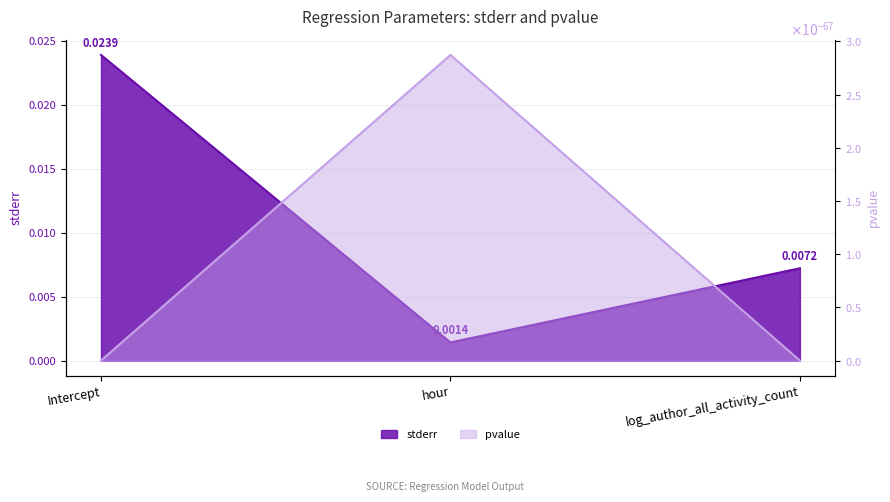

What is the label of the 2nd point from the left?

hour